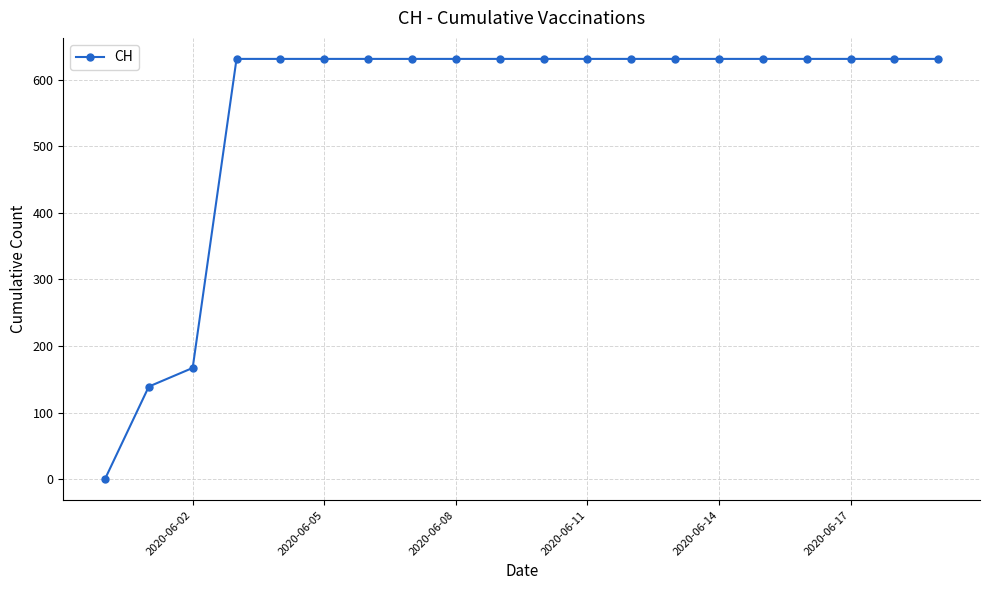

What is the value of the 14th point from the left?

631